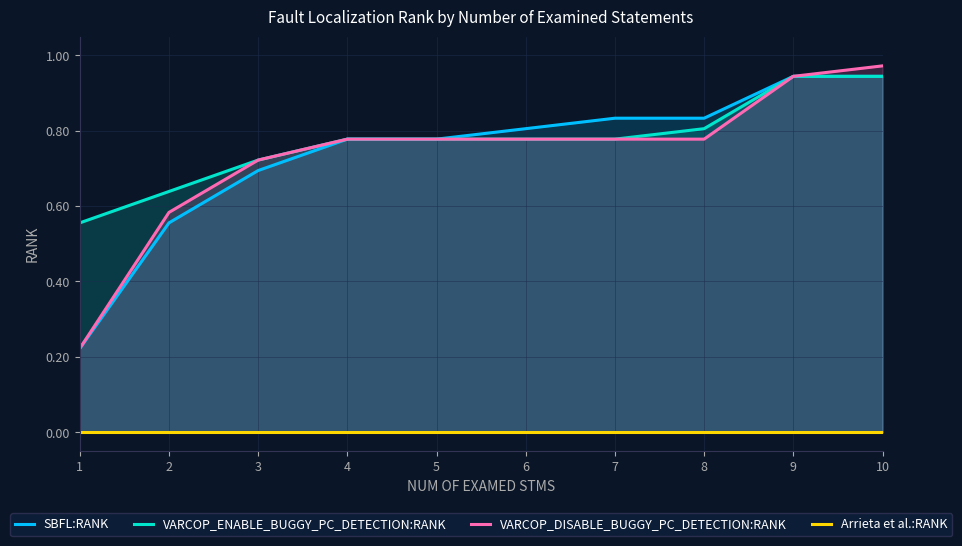

True or false: Arrieta et al.:RANK and VARCOP_DISABLE_BUGGY_PC_DETECTION:RANK intersect in this chart.

False